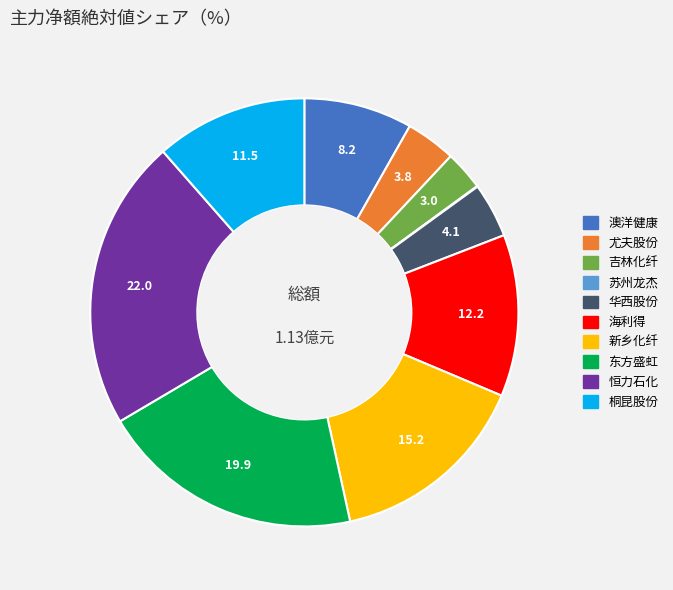

Does 华西股份 account for over 50% of the chart?

No